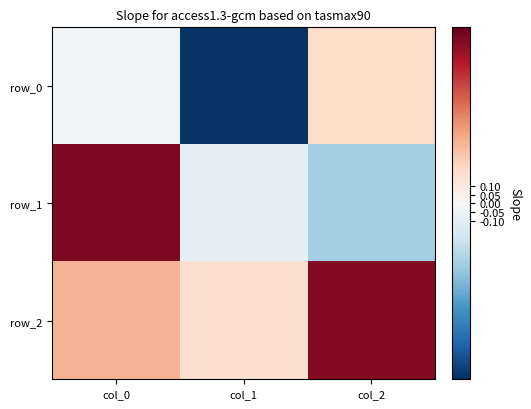

How many data points does each series have?

3